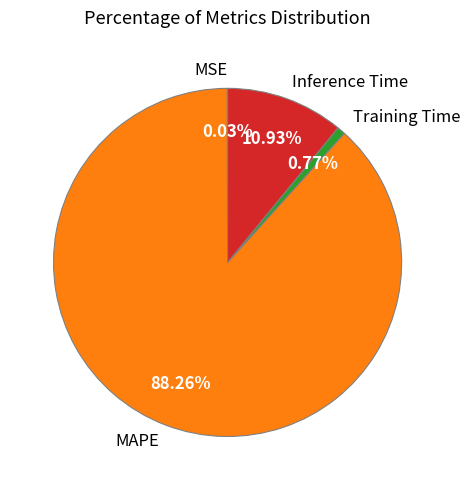

Which category has the biggest portion of the pie?

MAPE